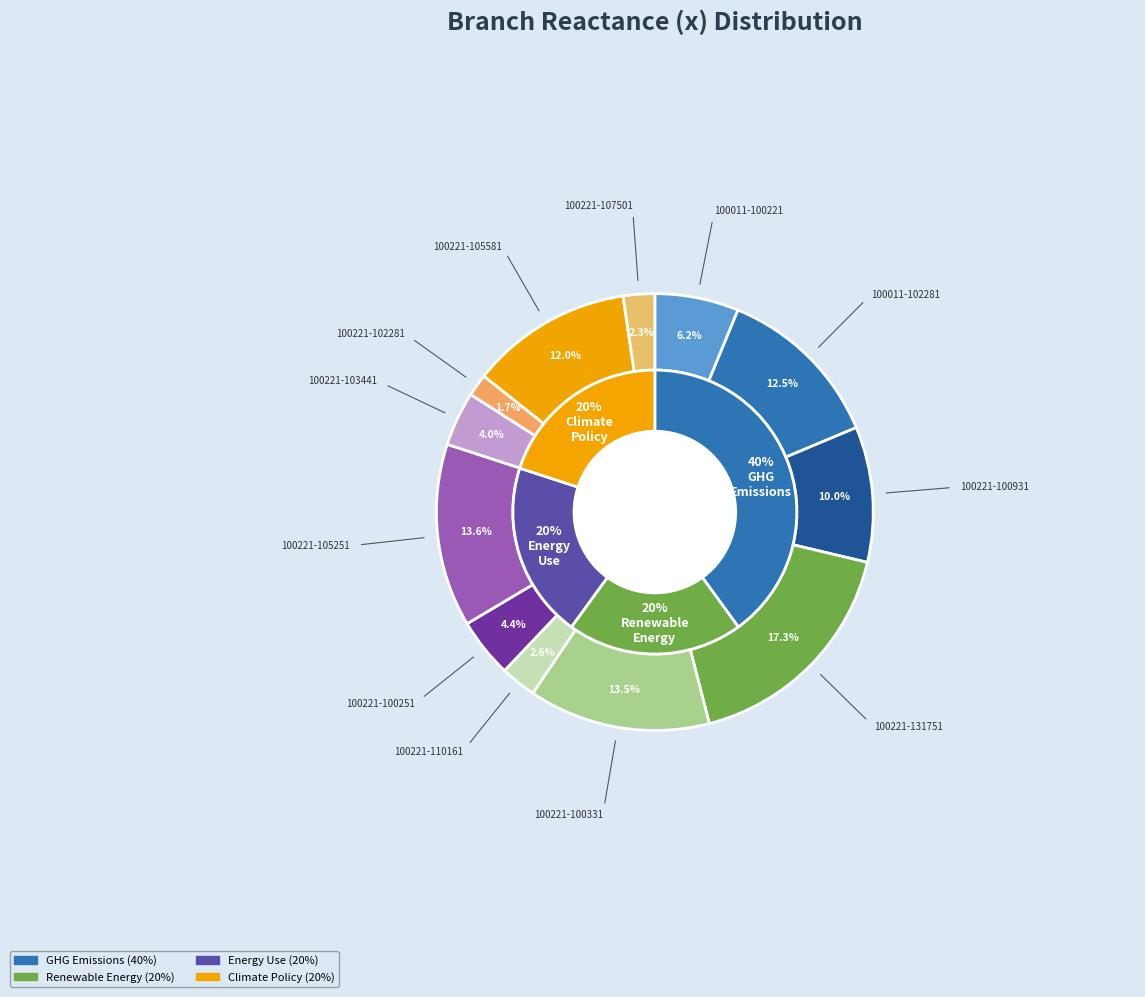

How many slices are in this pie chart?

12